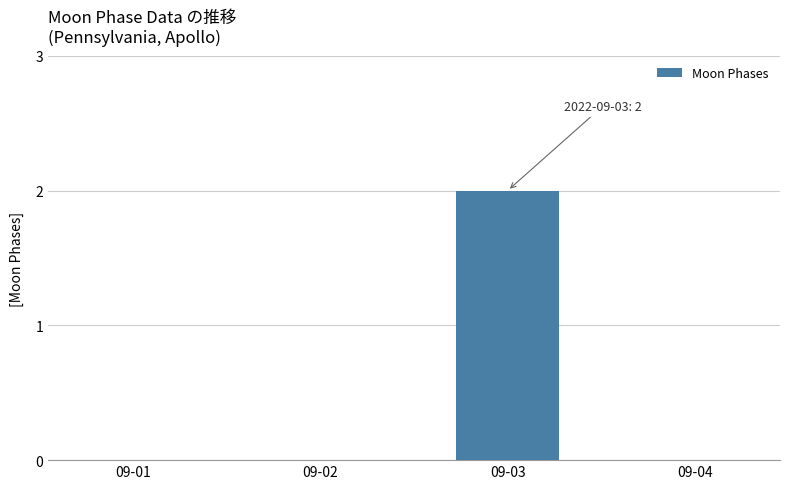

At which category does the chart reach its peak across all series?

09-03